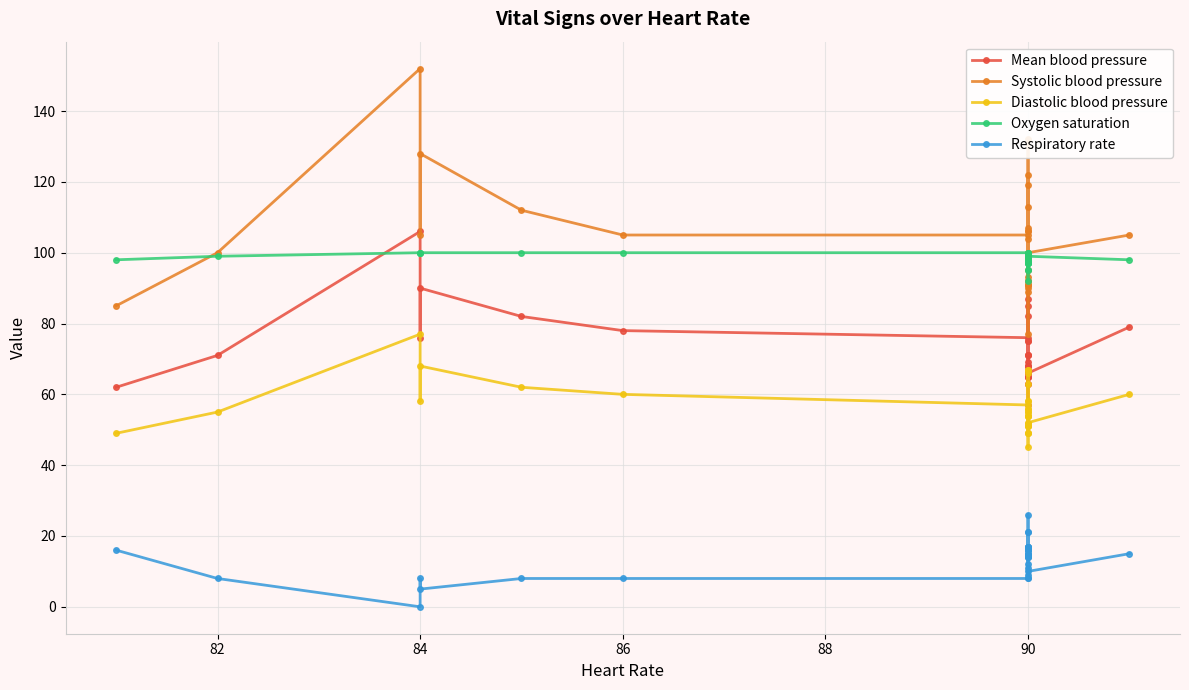

Where does the Systolic blood pressure series first go above 100?

84